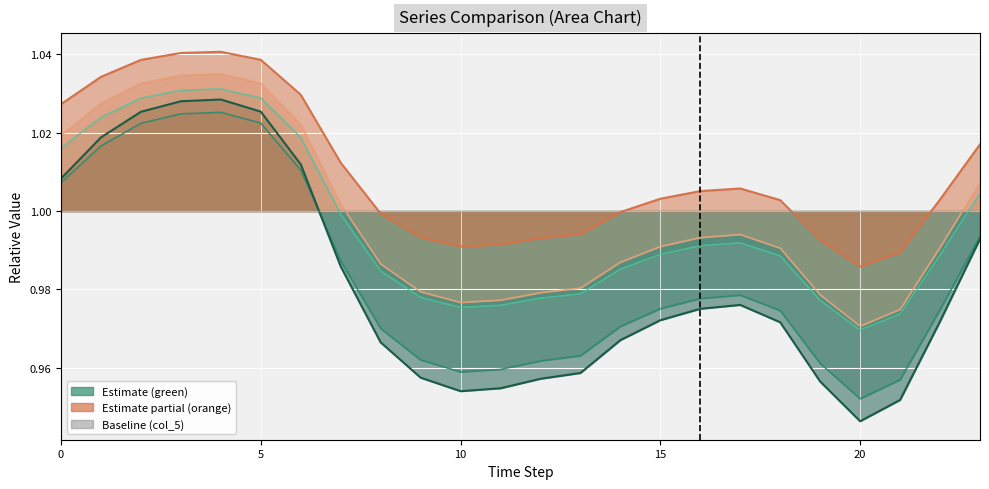

At how many categories does at least one series exceed 0?

24